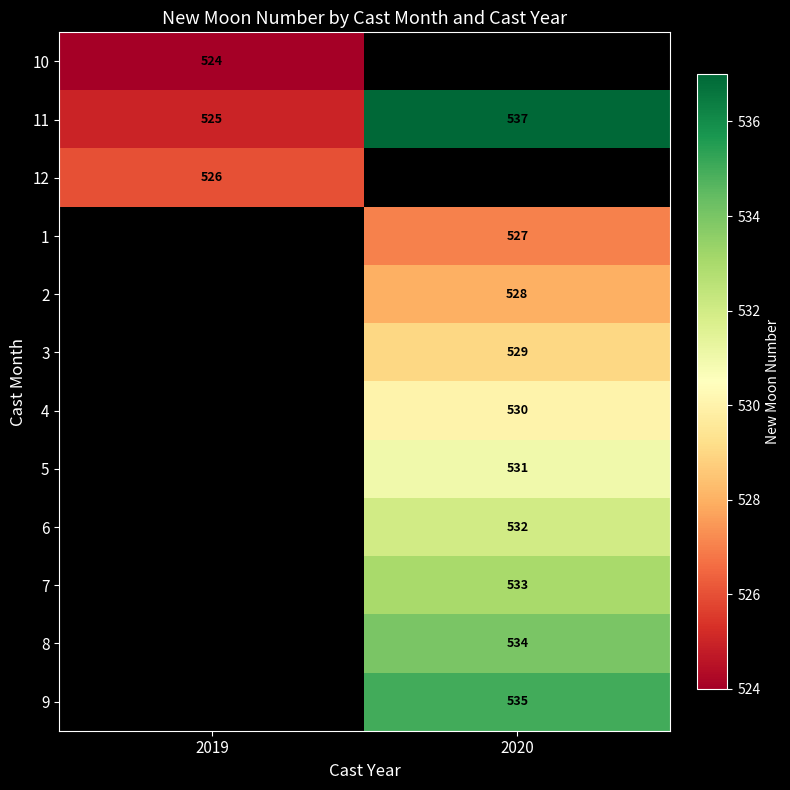

True or false: 8 has a value of 534 at 2020.

True